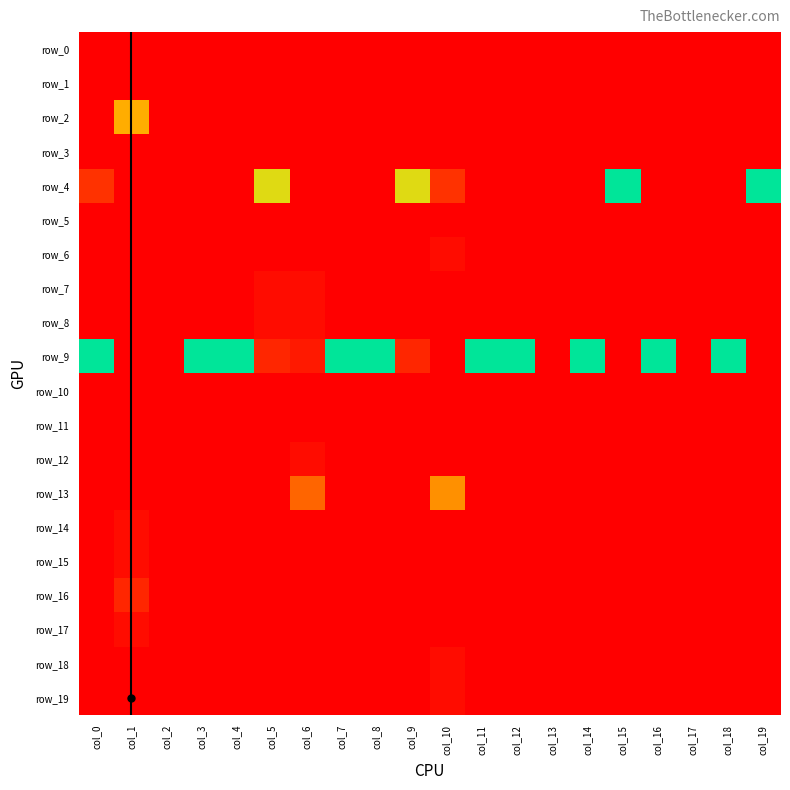

Which category has the highest value in the row_3 series?

col_0